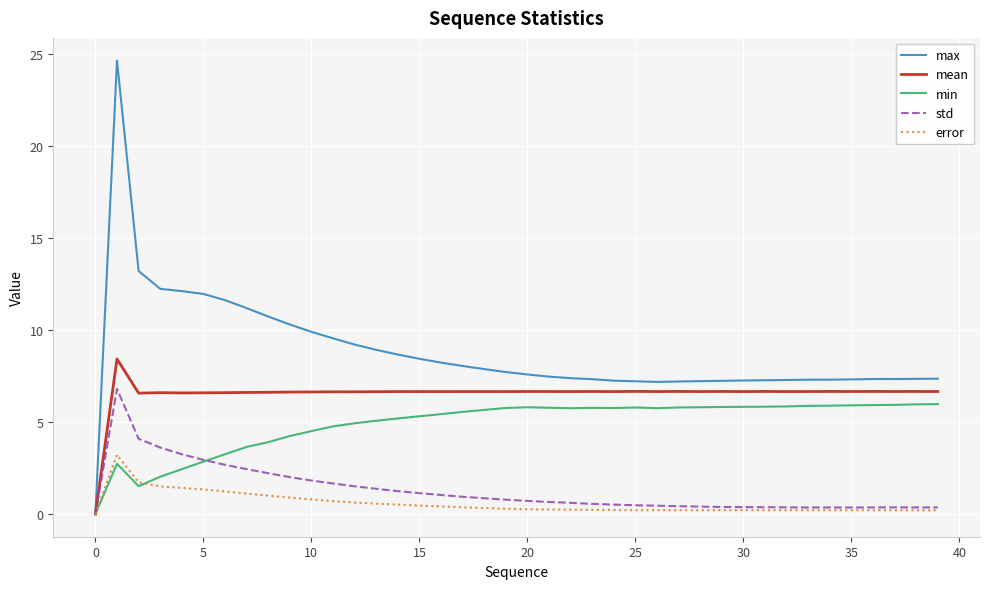

Which series has the widest spread of values?

max